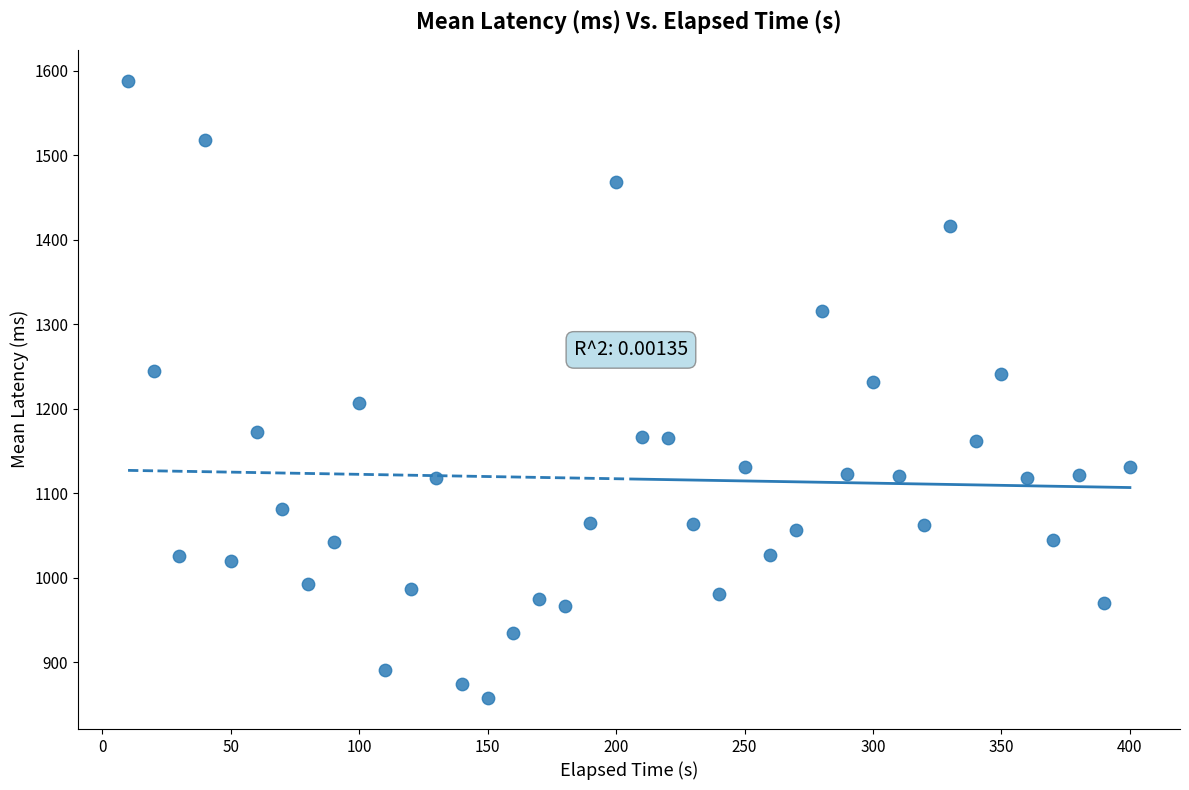

What is the range of X values (max minus min)?

390.0